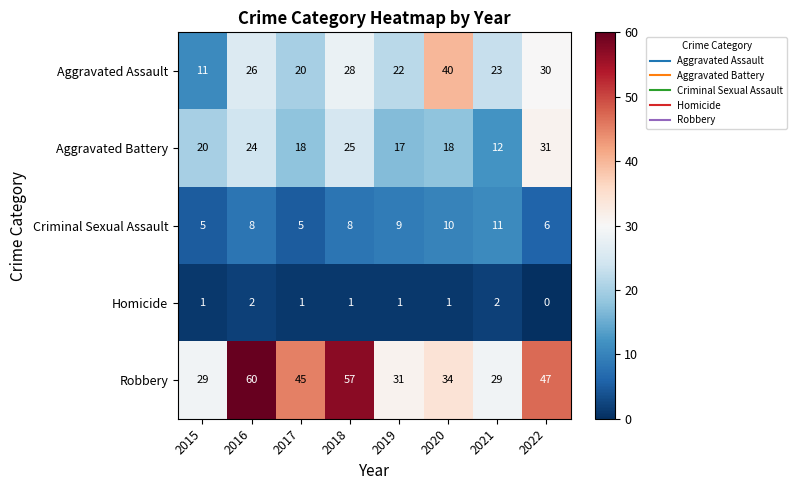

The value of Criminal Sexual Assault at 2015 is 2. True or false?

False